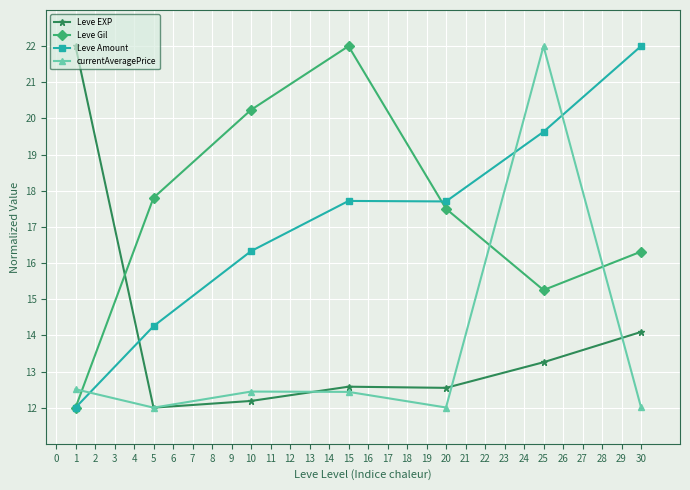

At which label is Leve EXP closest to 17?

30